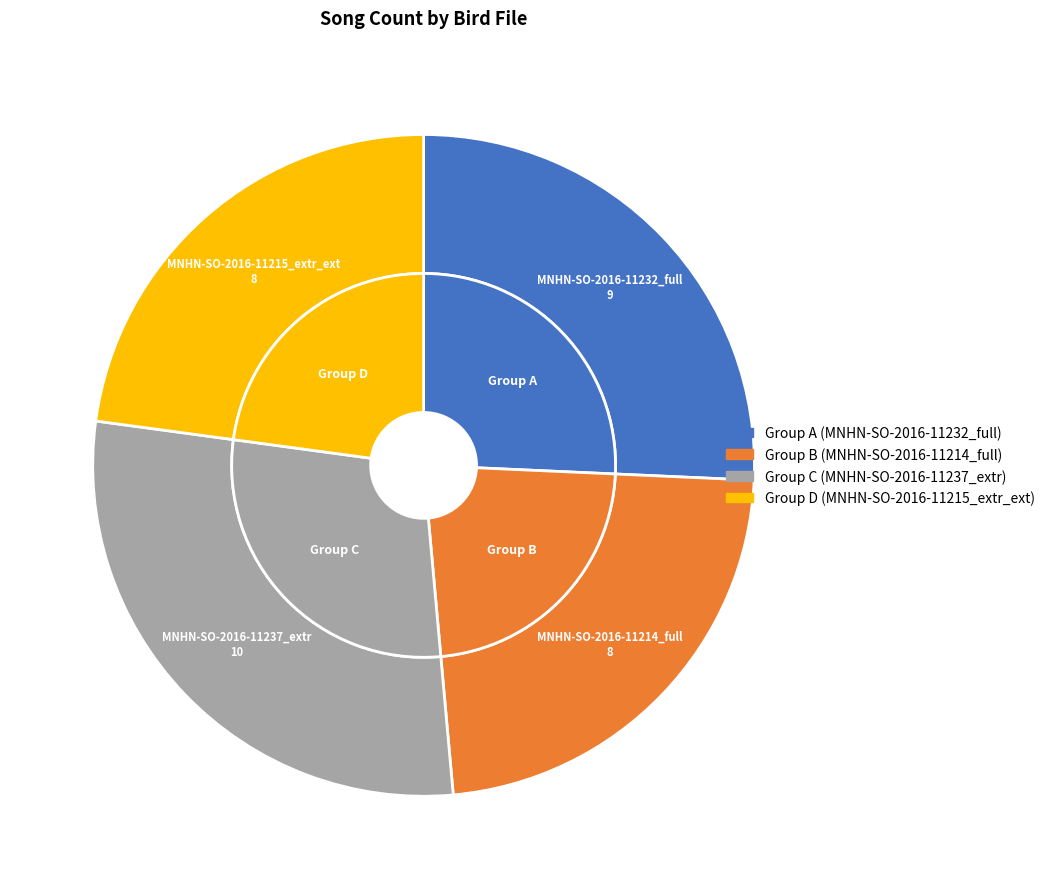

To the nearest percent, what percentage of the pie is MNHN-SO-2016-11237_extr.wav?

29%